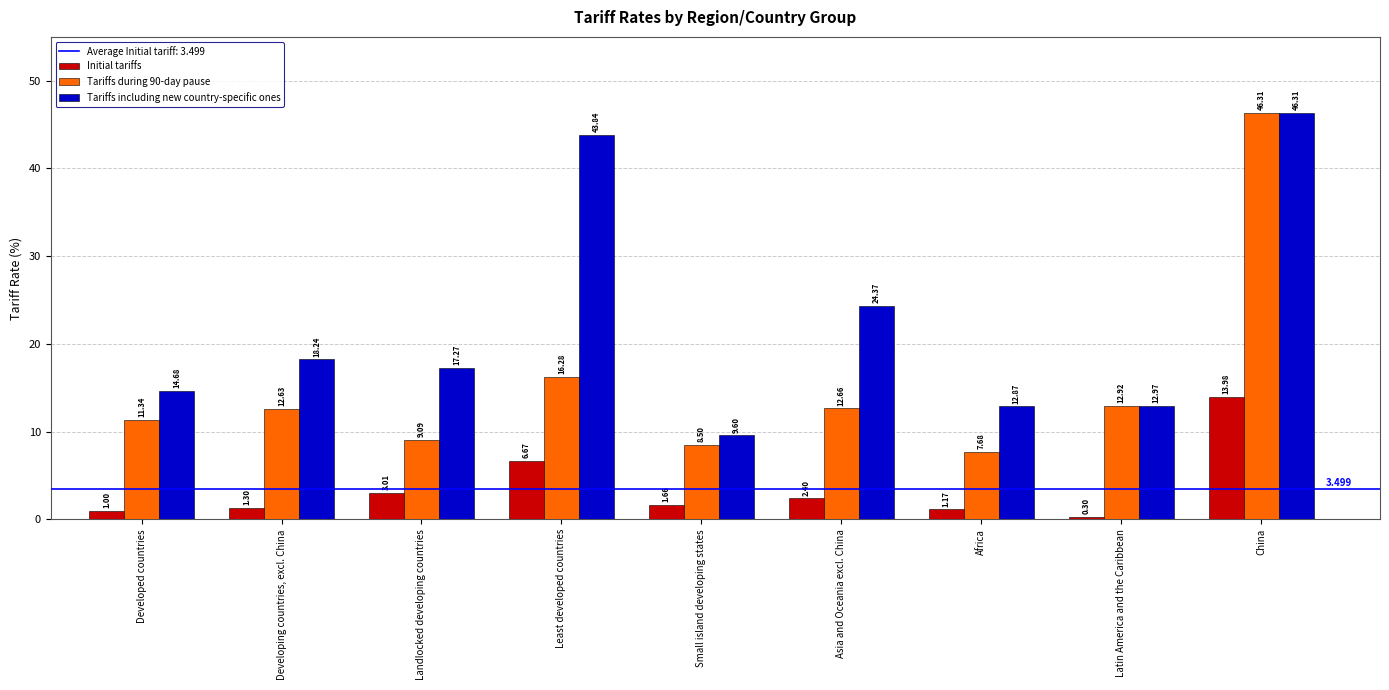

What is the sum of the Initial tariffs values at Landlocked developing countries and Developing countries, excl. China?

4.3